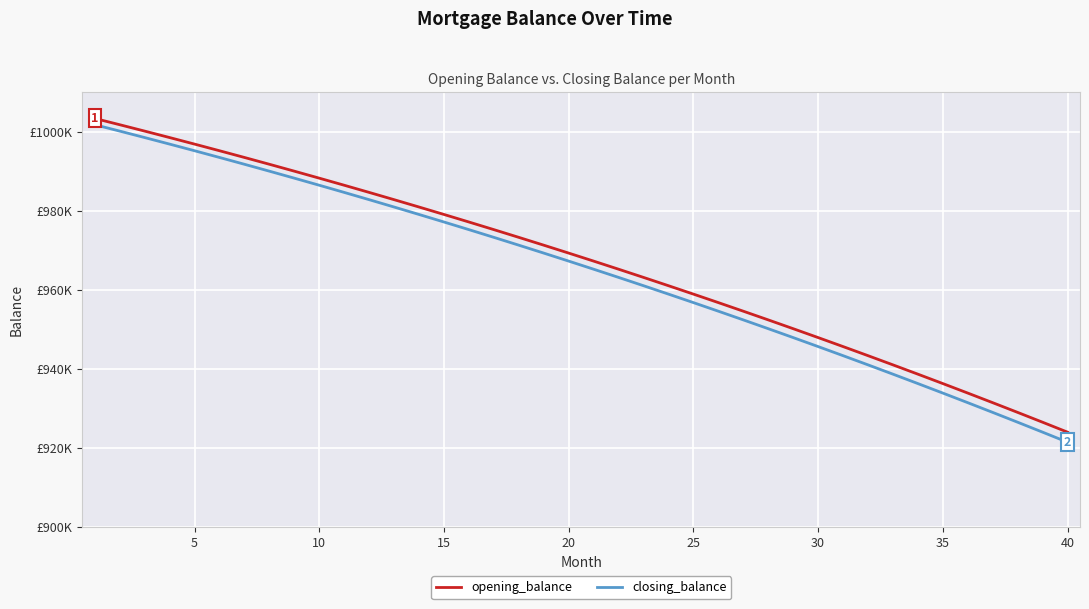

Does the chart display data point markers on the line(s)?

No